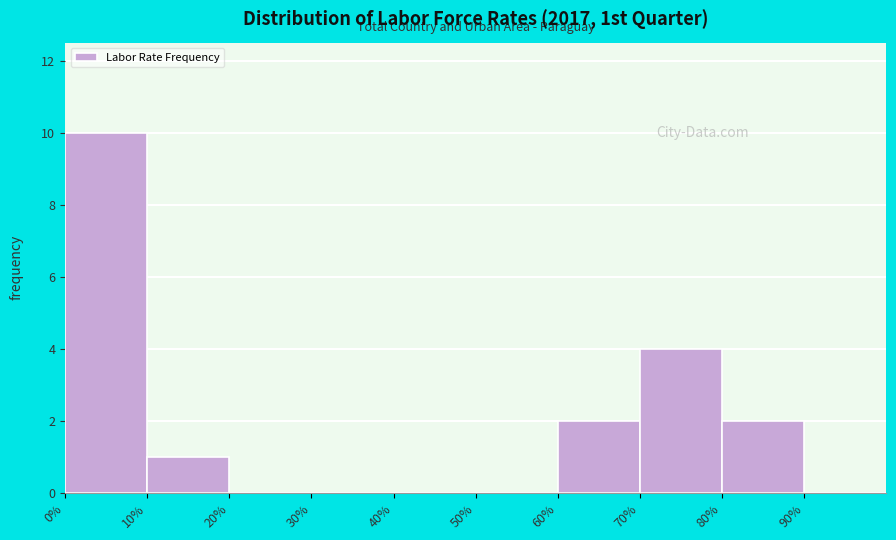

Reading left to right, transcribe this chart: for each bar, give the range it covers on the x-axis and its height. The values are not printed on the chart, so give them approximately, as read against the axis.

0 to 10: 10
10 to 20: 1
20 to 30: 0
30 to 40: 0
40 to 50: 0
50 to 60: 0
60 to 70: 2
70 to 80: 4
80 to 90: 2
90 to 100: 0